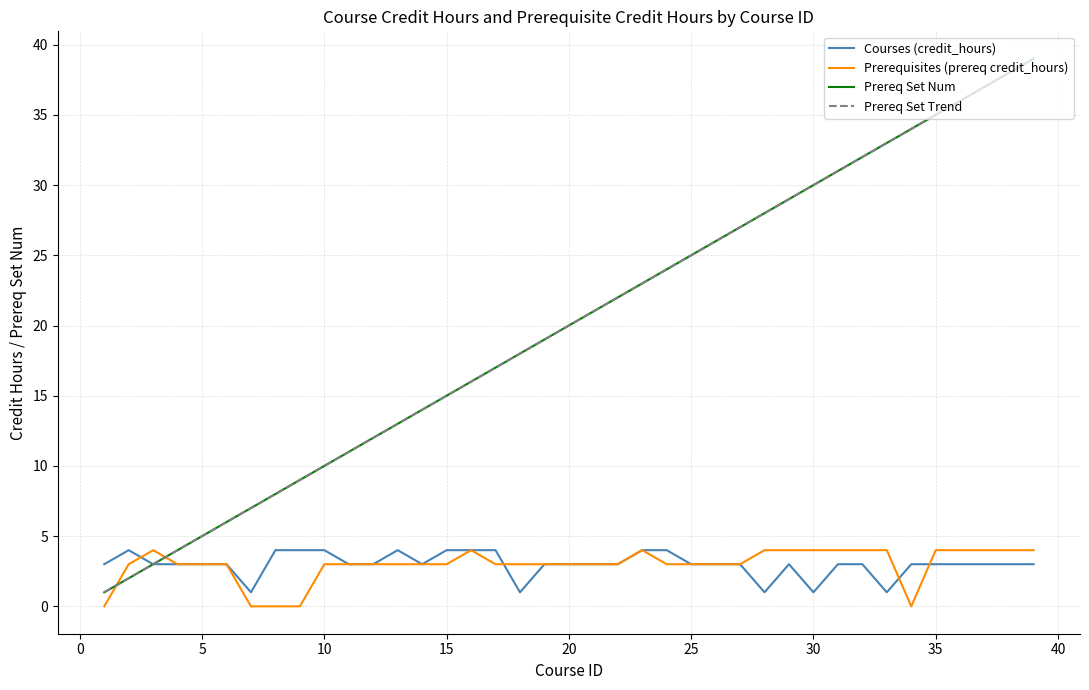

Does the chart display data point markers on the line(s)?

No